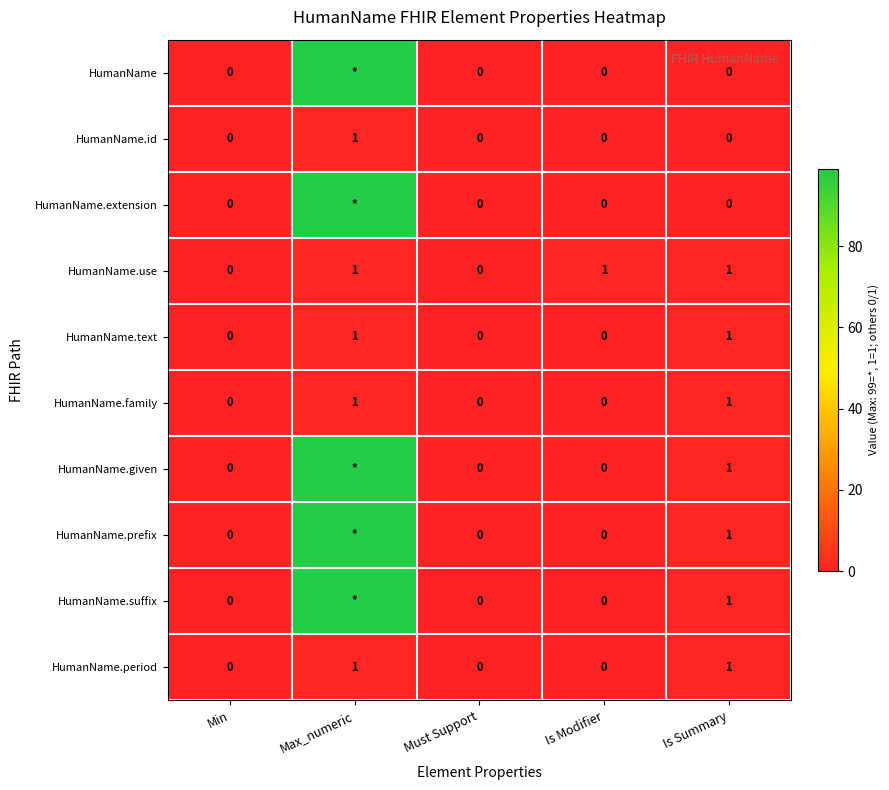

How many HumanName.text values are between 0 and 1?

5